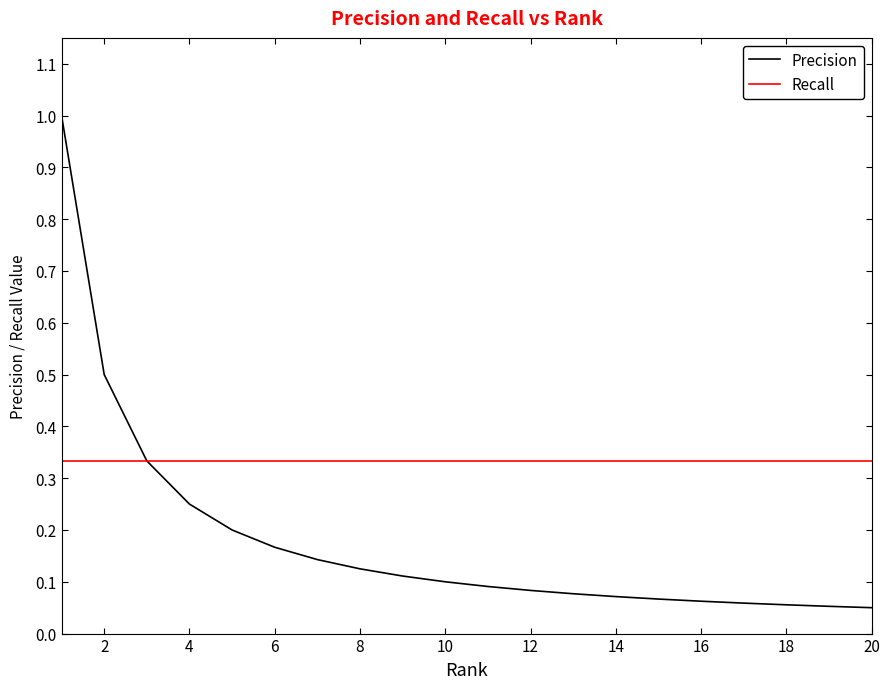

What is the maximum value shown in the chart?

1.0